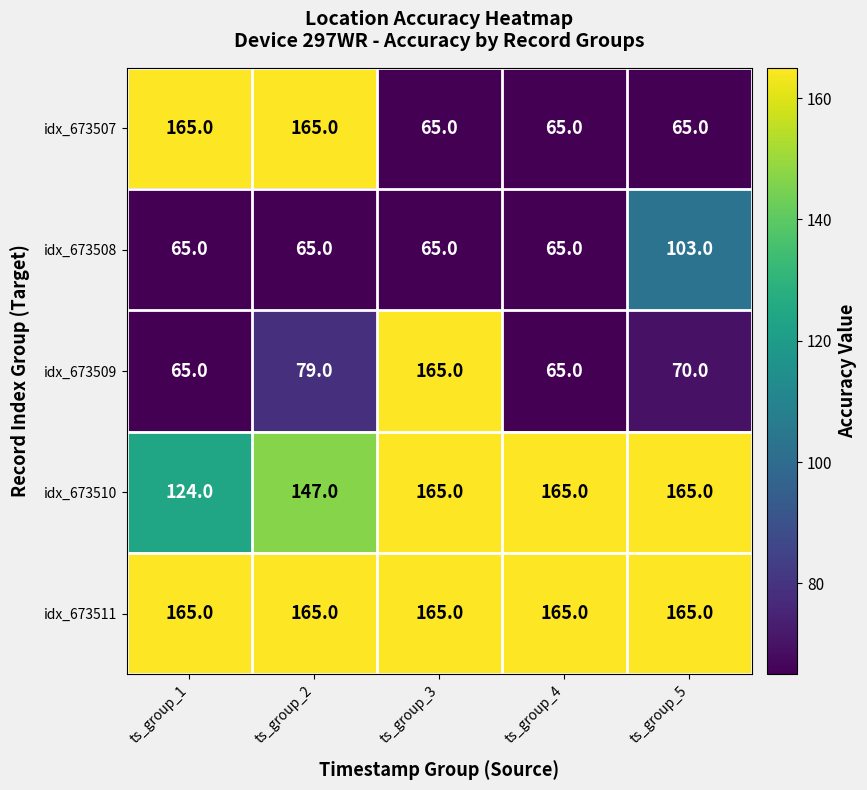

Reading left to right, extract all data points from this chart.

idx_673507: ts_group_1=165	ts_group_2=165	ts_group_3=65	ts_group_4=65	ts_group_5=65
idx_673508: ts_group_1=65	ts_group_2=65	ts_group_3=65	ts_group_4=65	ts_group_5=103
idx_673509: ts_group_1=65	ts_group_2=79	ts_group_3=165	ts_group_4=65	ts_group_5=70
idx_673510: ts_group_1=124	ts_group_2=147	ts_group_3=165	ts_group_4=165	ts_group_5=165
idx_673511: ts_group_1=165	ts_group_2=165	ts_group_3=165	ts_group_4=165	ts_group_5=165